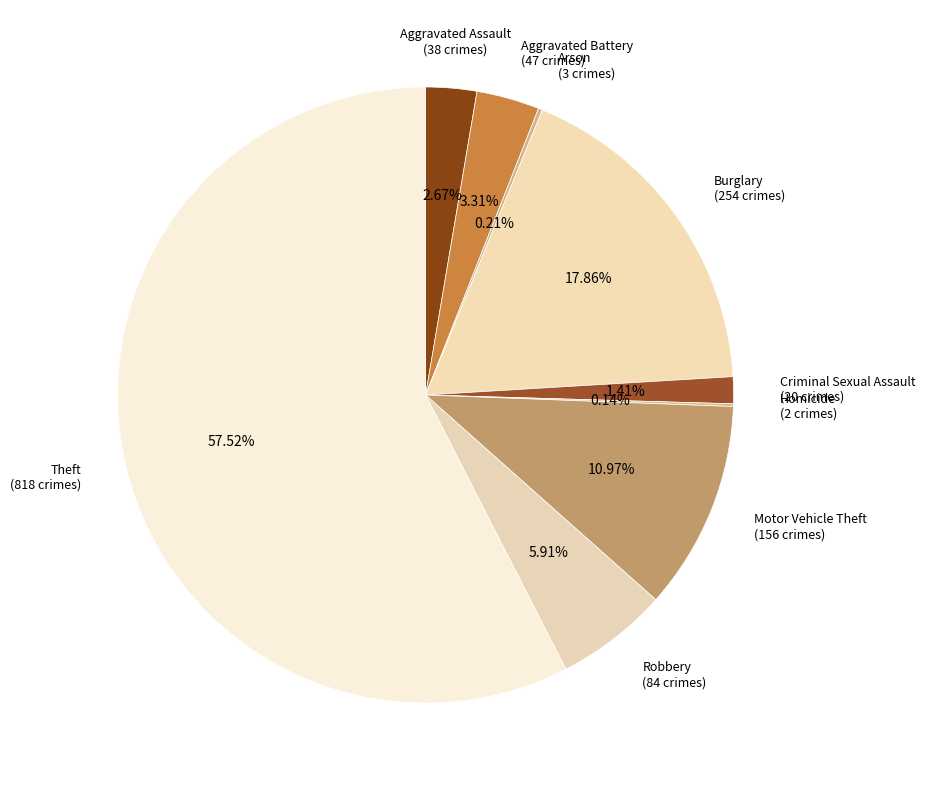

What is the largest slice in the pie chart?

Theft